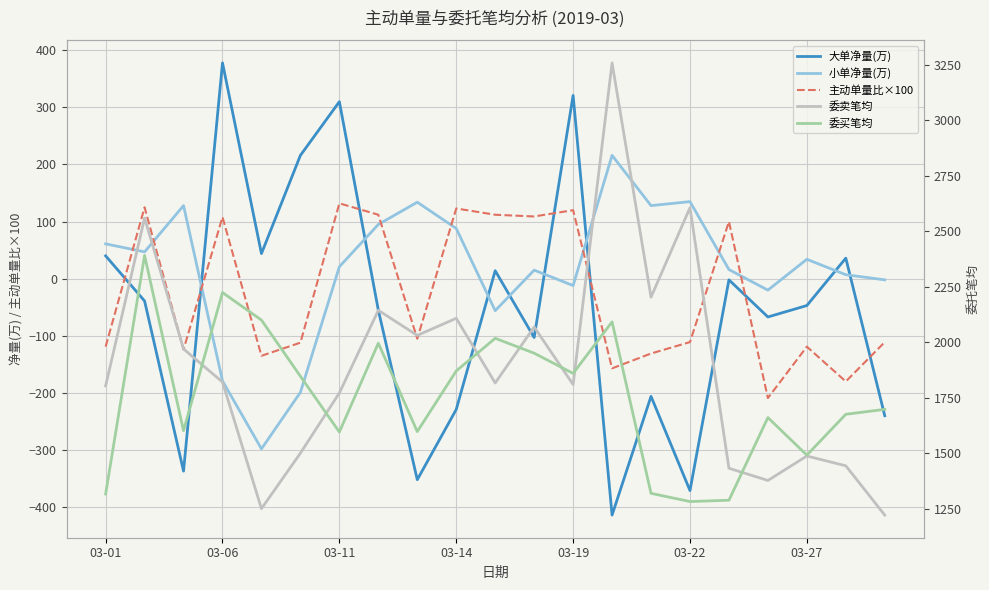

Rank the series by their maximum value, from lowest to highest.

主动单量比×100, 小单净量(万), 大单净量(万), 委买笔均, 委卖笔均